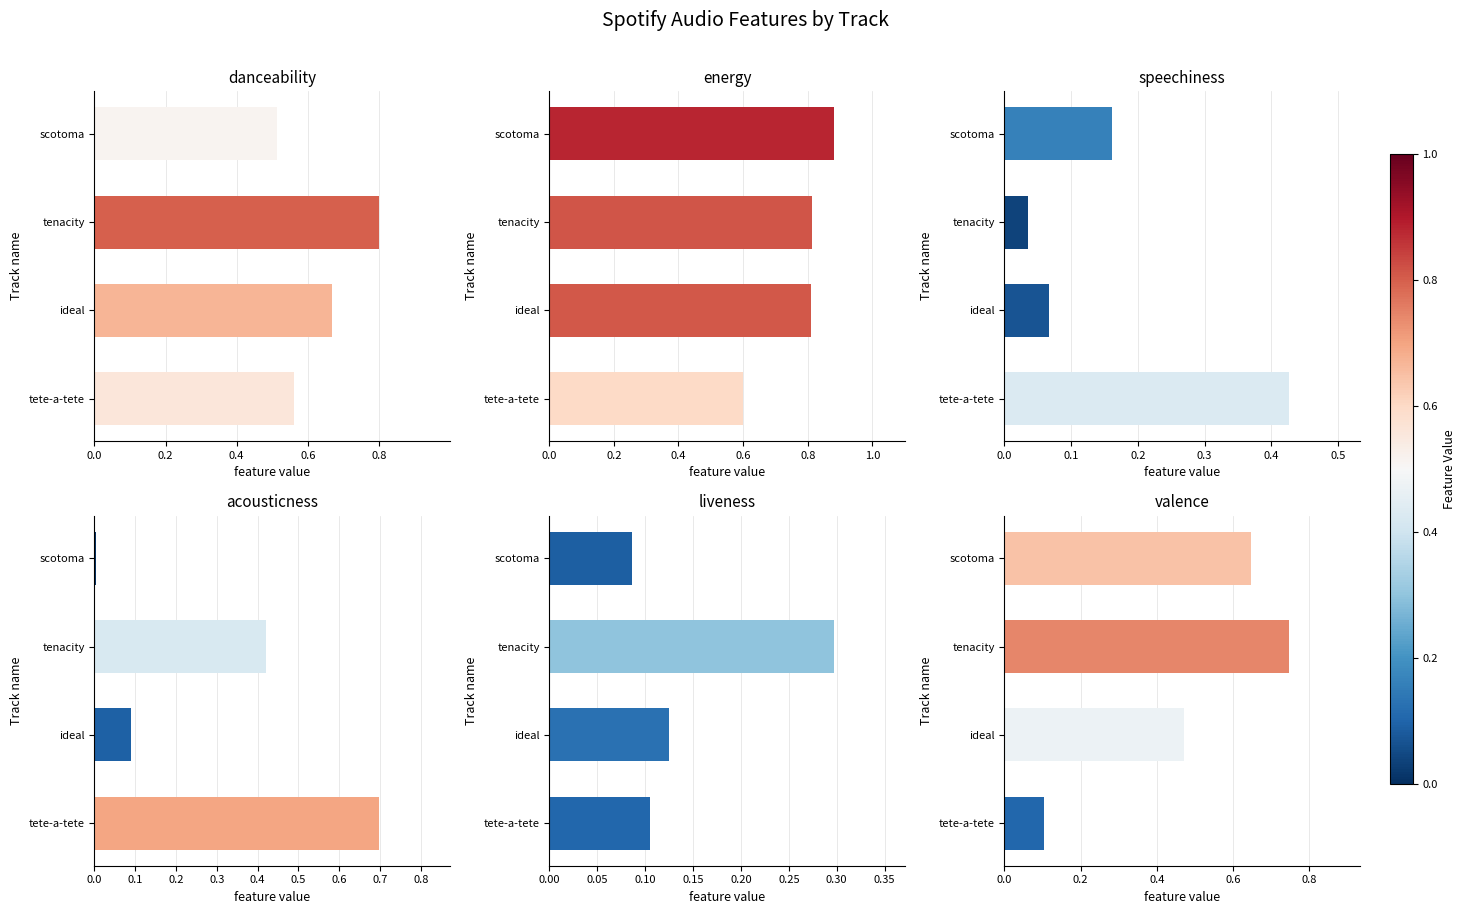

What is the total value across all series at tenacity?

3.1